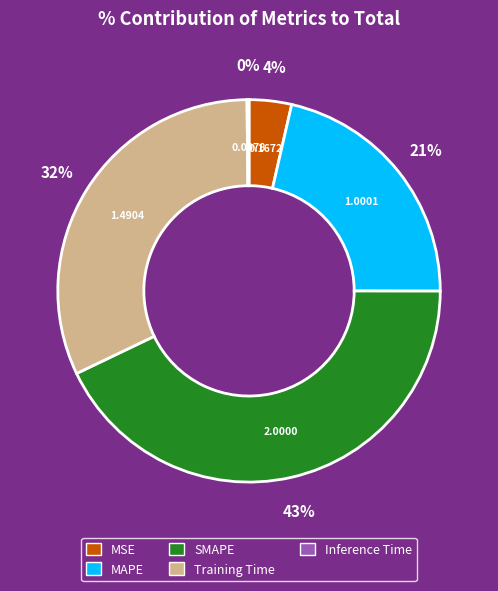

Does MAPE represent more than half of the total?

No